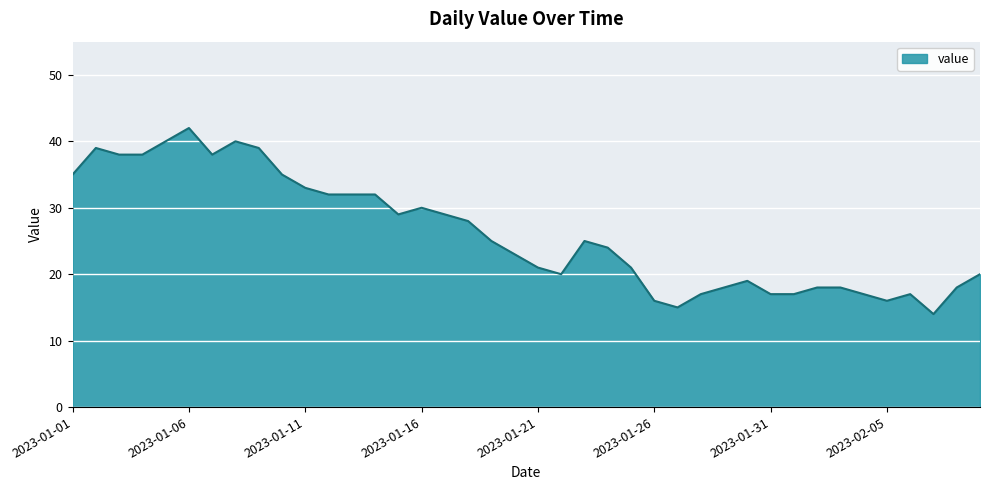

What is the difference between the maximum and minimum values?

28